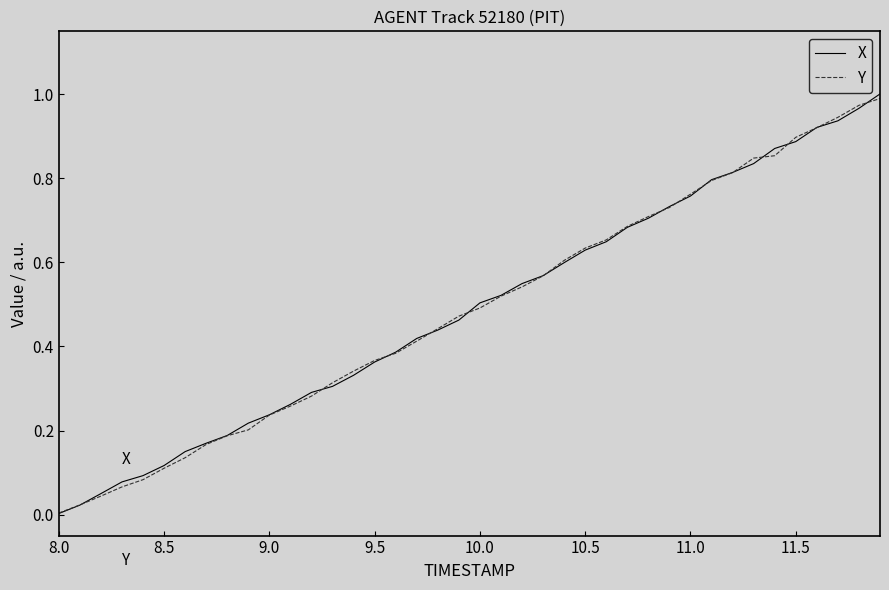

After their last crossing, which series has the higher values: Y or X?

X